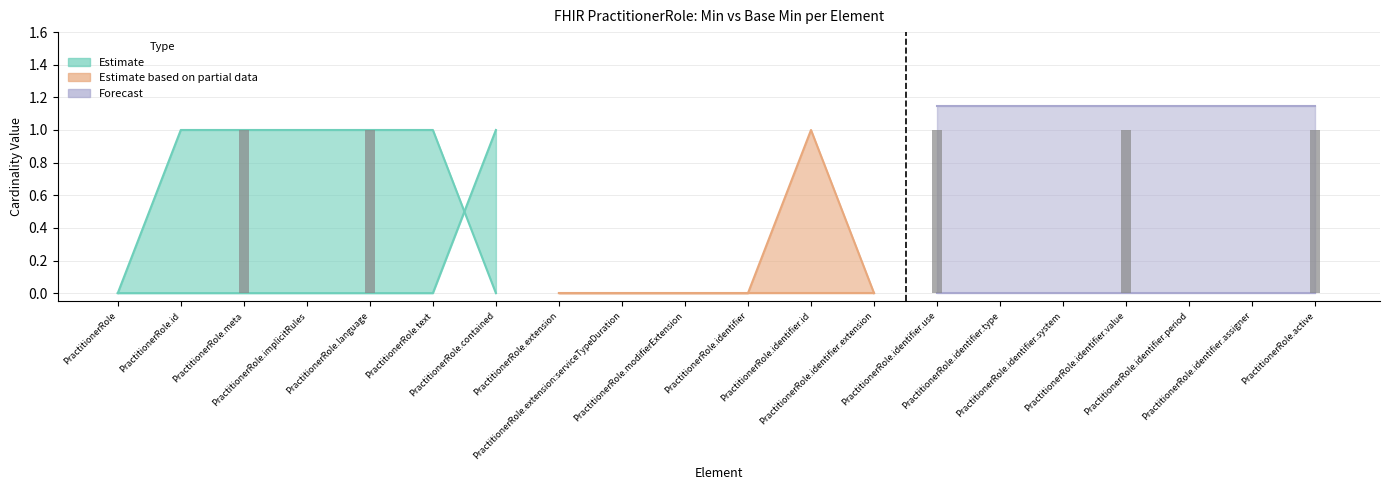

How many Min values are between 0 and 1?

20